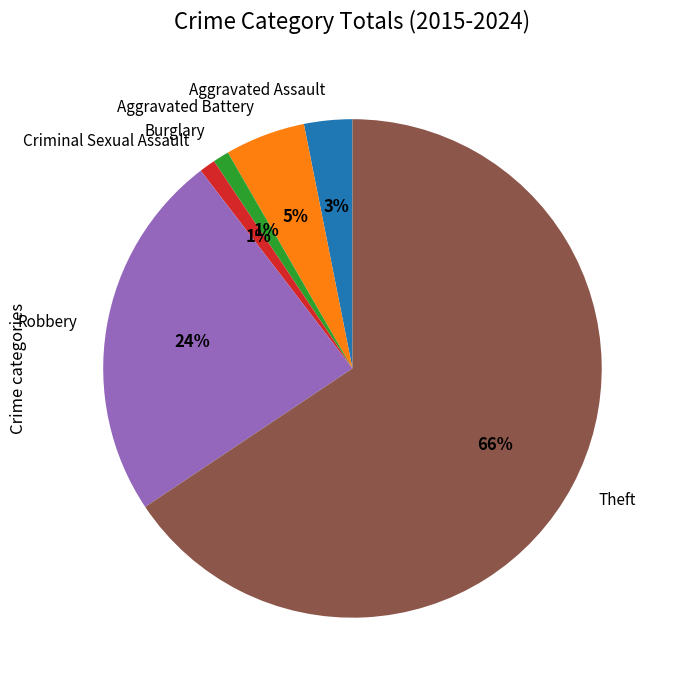

Is it true that Criminal Sexual Assault is 1% of the pie?

True